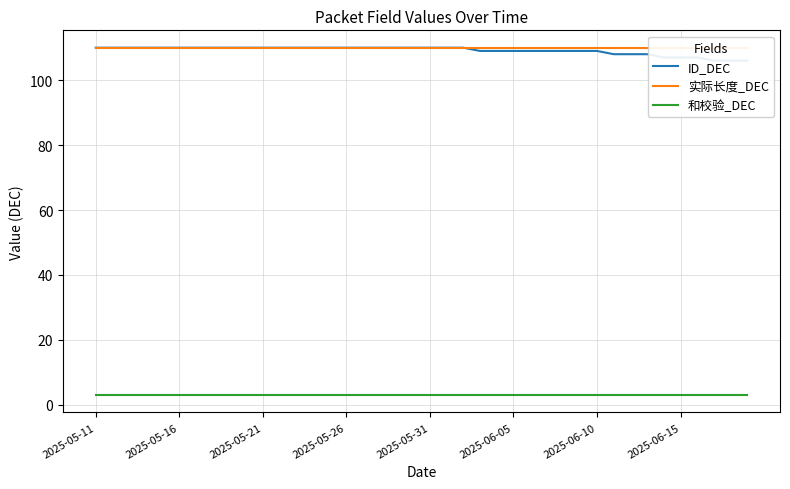

Is the value of 和校验_DEC at 8 greater than the value of ID_DEC at 2025-06-10?

No